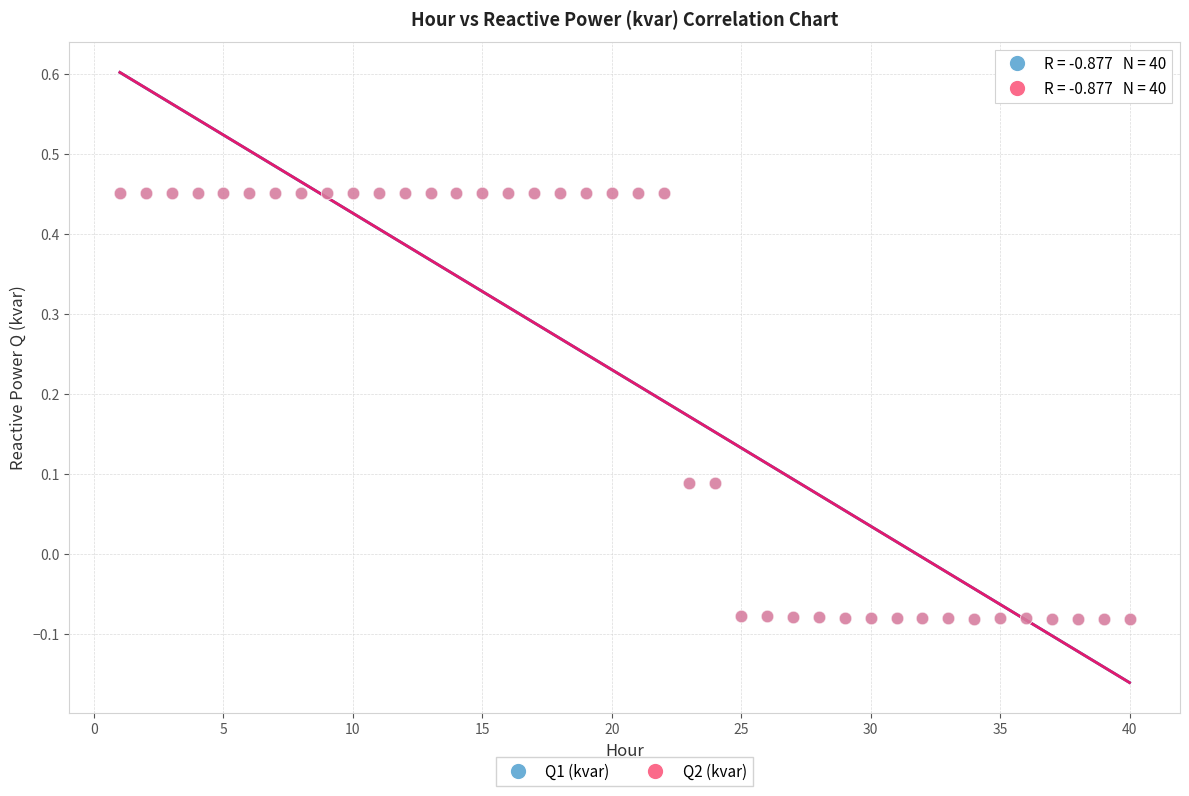

What are all the series names shown in the legend?

Q1 (kvar), Q2 (kvar)